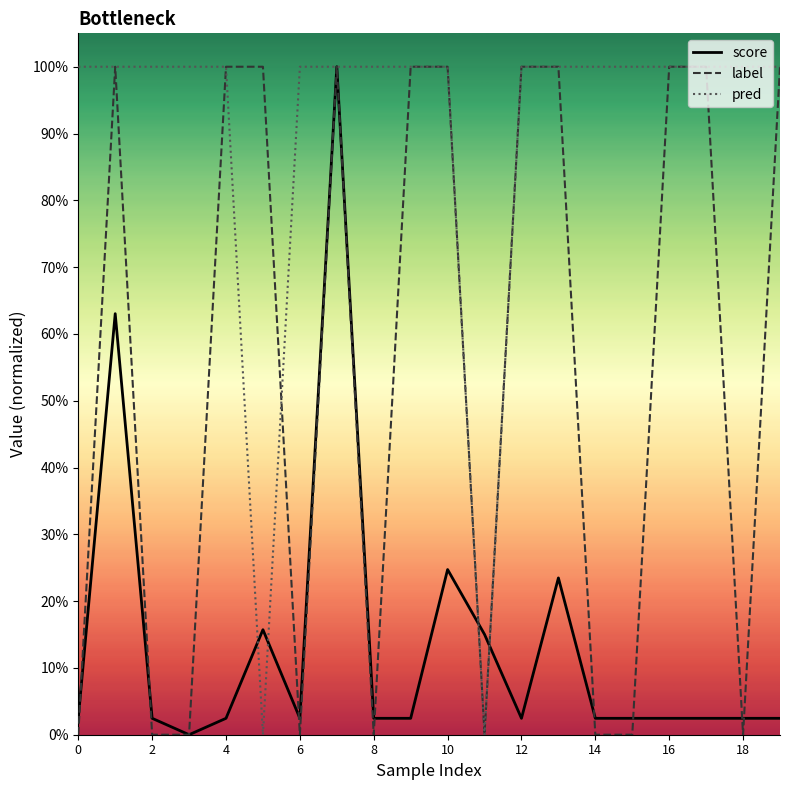

What is the value of the pred_line point at the 3rd from the left?

1.0